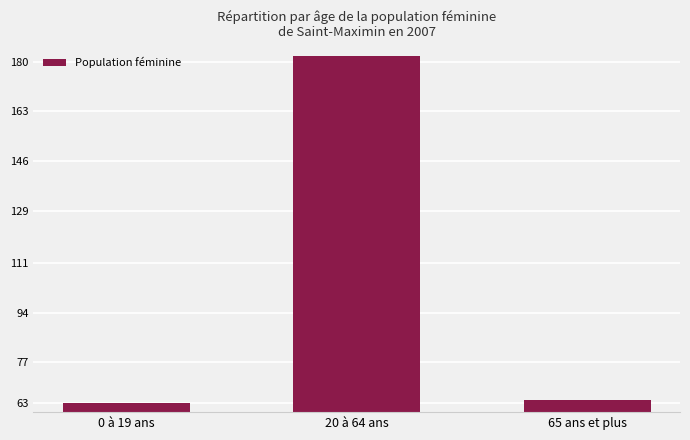

What is the minimum value shown in the chart?

63